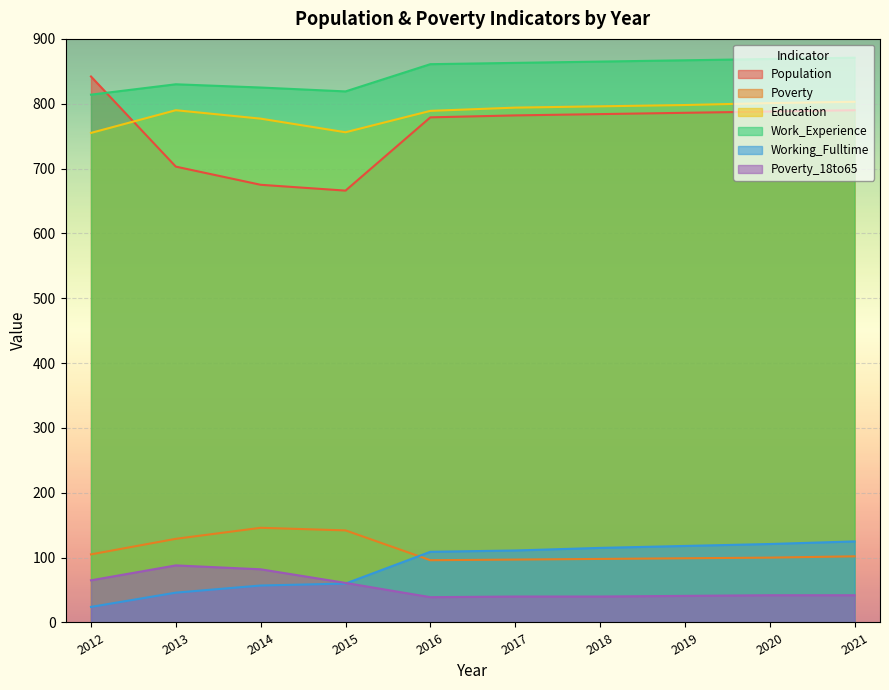

Reading right to left, extract all data points from this chart.

Population: 790	788	786	784	782	779	666	675	703	842
Poverty: 102	100	99	98	97	96	142	146	129	105
Education: 803	801	798	796	794	789	756	777	790	755
Work_Experience: 871	869	867	865	863	861	819	825	830	814
Working_Fulltime: 125	121	118	115	111	109	60	57	46	24
Poverty_18to65: 42	42	41	40	40	39	61	82	88	65